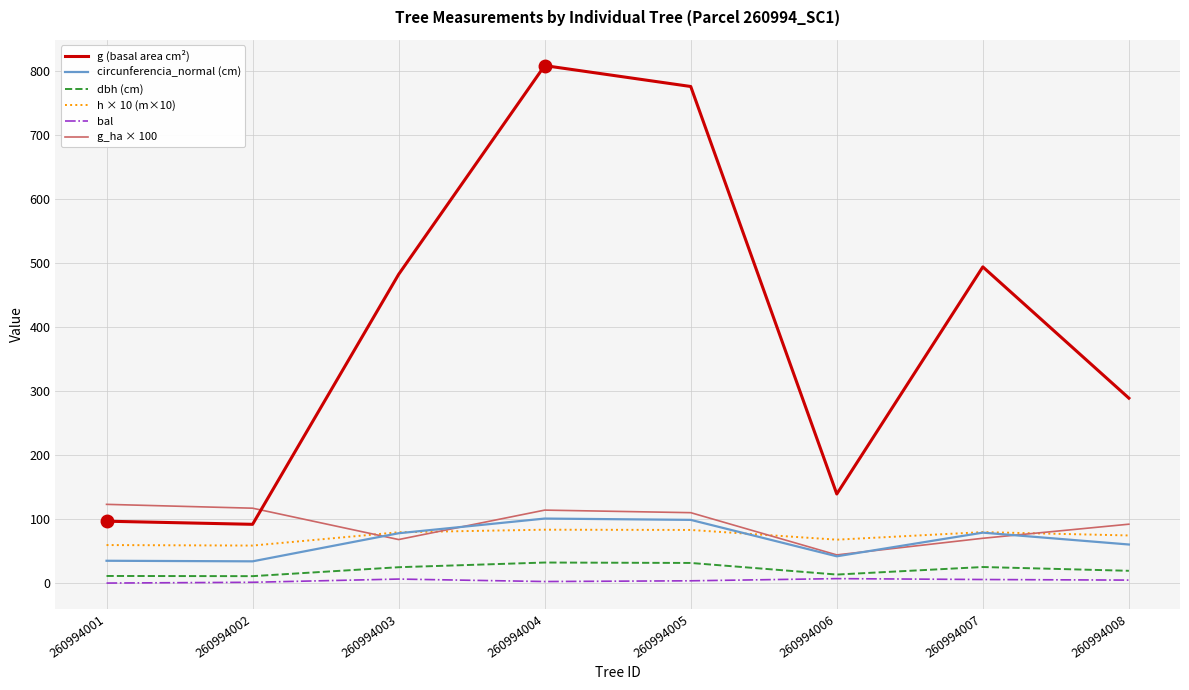

True or false: h × 10 (m×10) and bal intersect in this chart.

False